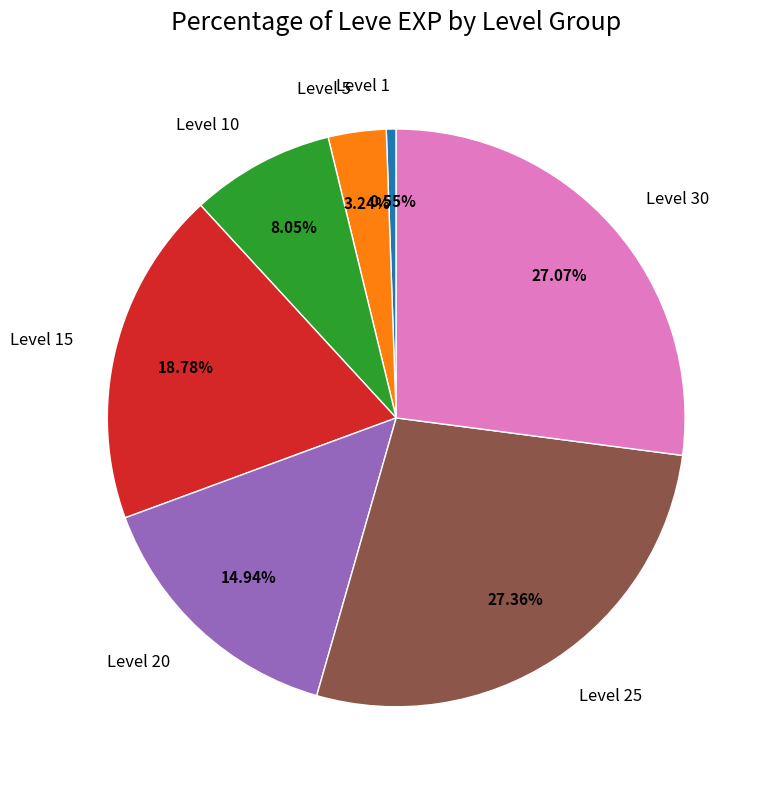

Is there any slice that represents more than half of the pie?

No